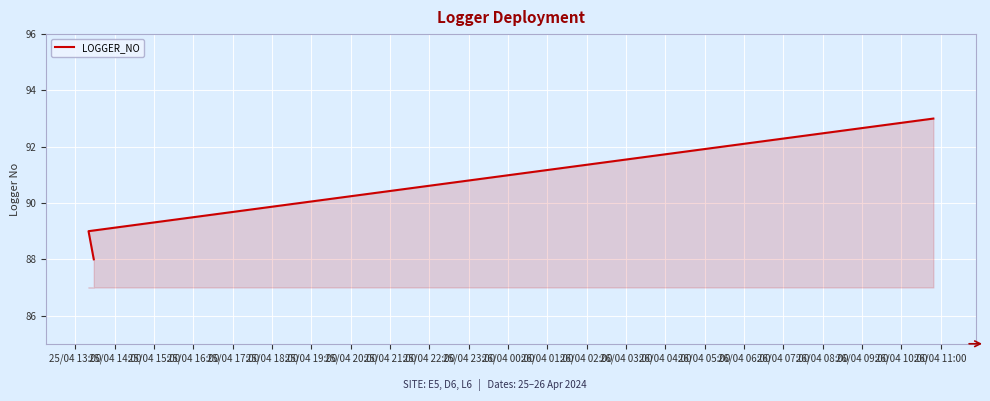

Reading left to right, extract all data points from this chart.

88	89	93